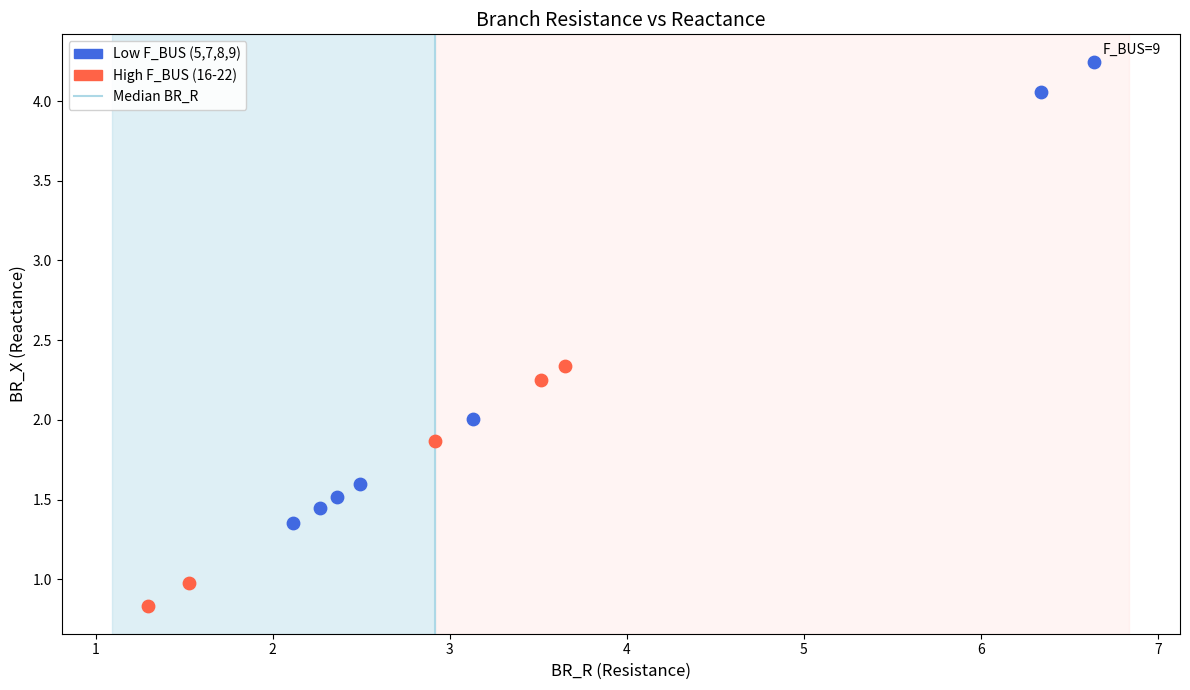

Which series contains the lowest Y value?

High F_BUS (16-22)